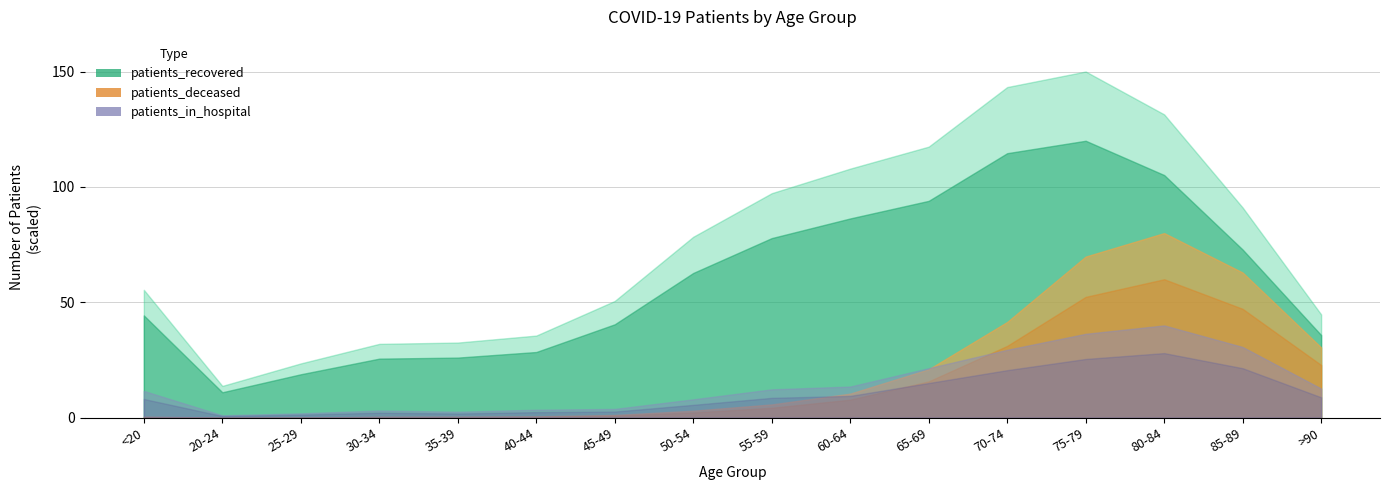

Where is the first local maximum for patients_recovered?

75-79